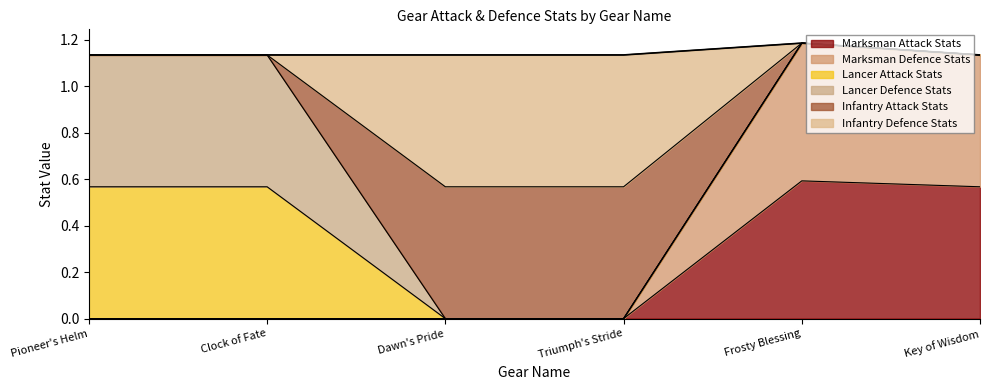

True or false: Marksman Attack Stats has more than 1 interior local peaks.

False